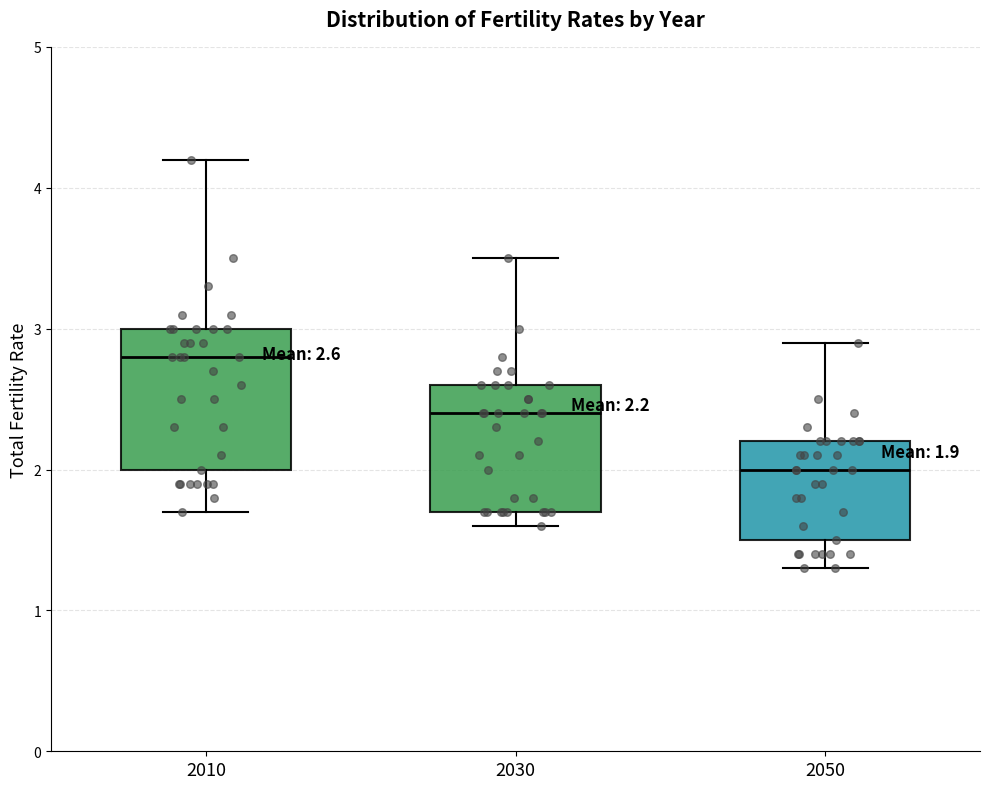

Which box has the lowest median line?

2050